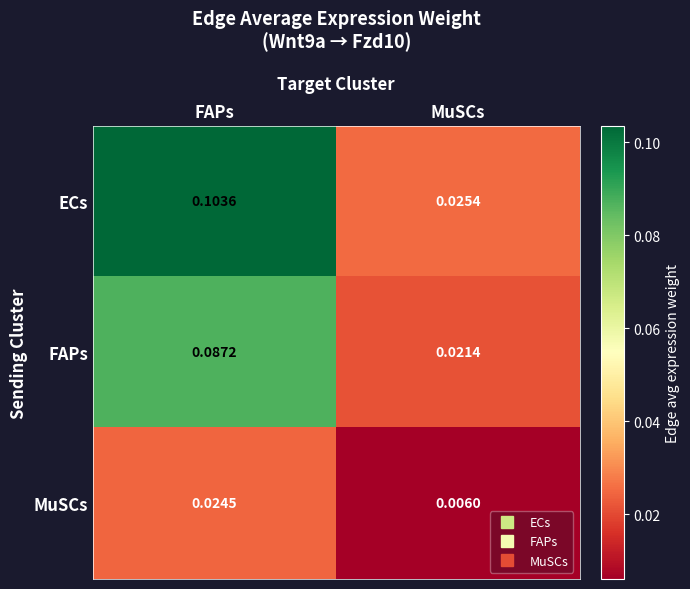

Which series has the largest range (max minus min)?

ECs